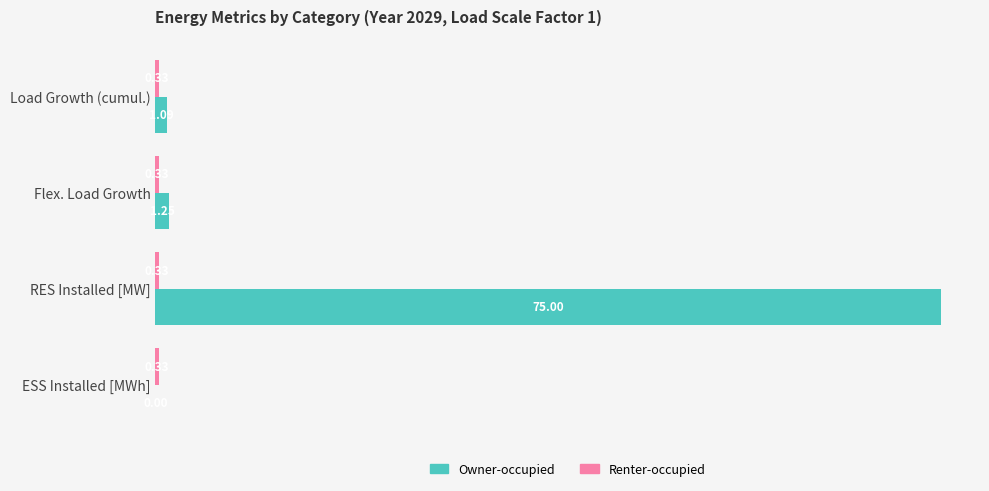

What is the total value across all series at RES Installed [MW]?

75.3